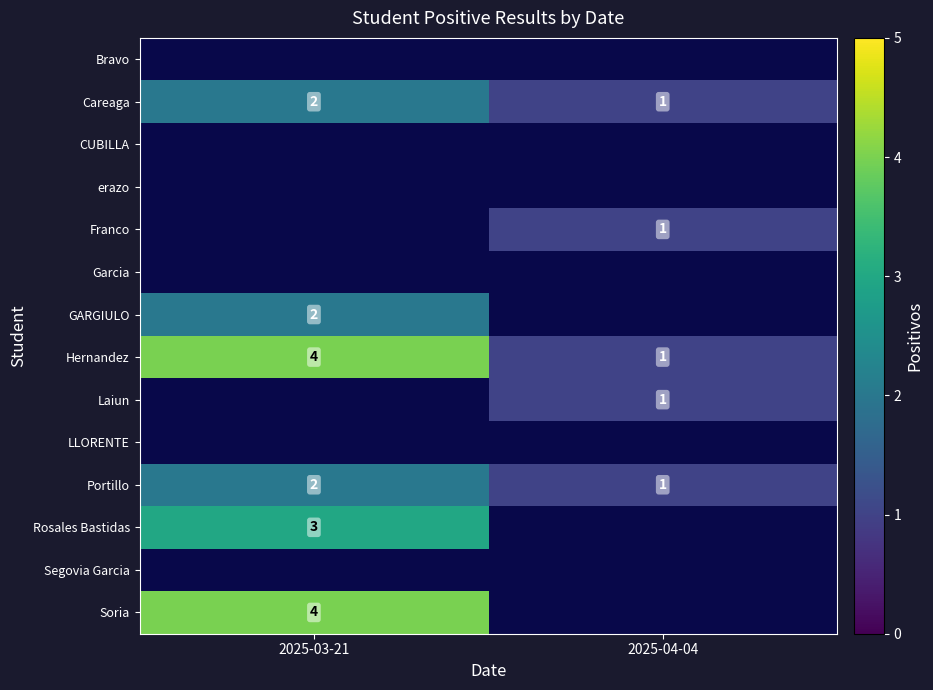

The Soria series shows 4 at 2025-03-21. True or false?

True